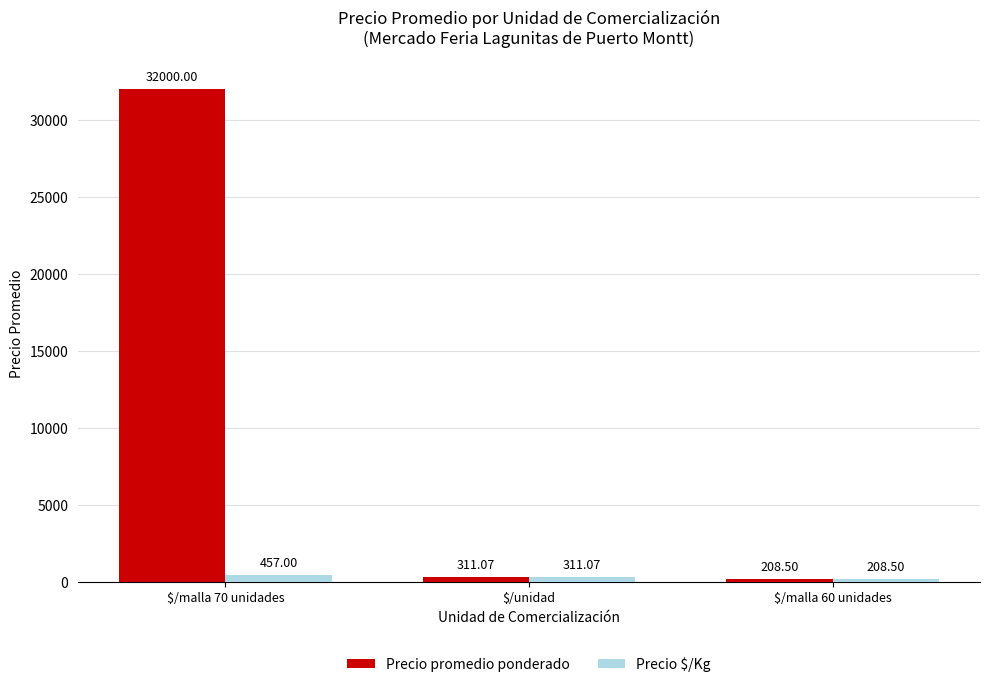

Rank the categories by Precio promedio ponderado value from highest to lowest.

$/malla 70 unidades, $/unidad, $/malla 60 unidades